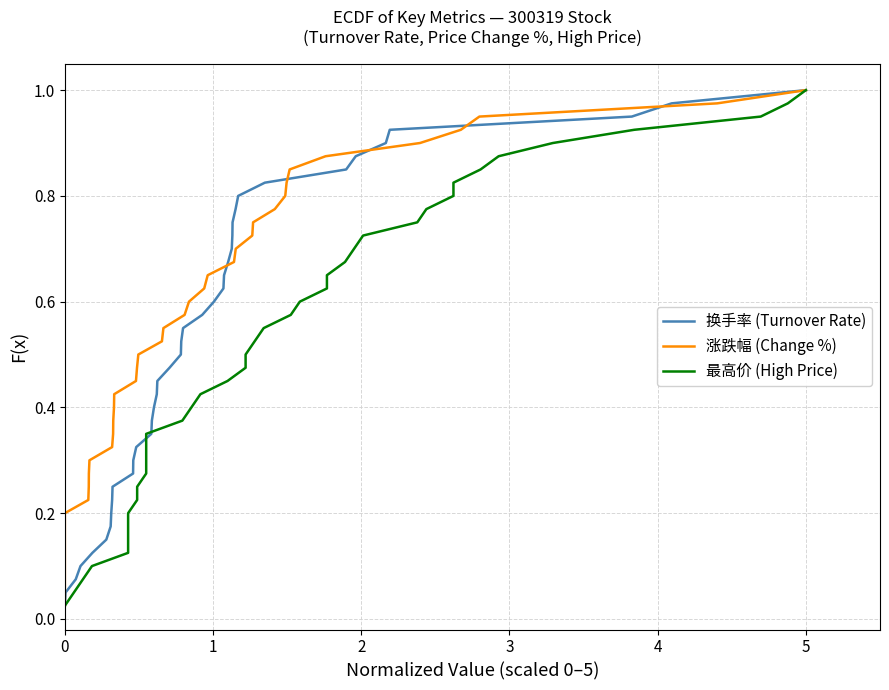

Reading right to left, transcribe all the data shown in this chart.

换手率 (Turnover Rate): 1.0	1.0	0.9	0.9	0.9	0.9	0.8	0.8	0.8	0.8	0.8	0.7	0.7	0.7	0.7	0.6	0.6	0.6	0.6	0.5	0.5	0.5	0.5	0.4	0.4	0.4	0.3	0.3	0.3	0.3	0.2	0.2	0.2	0.2	0.1	0.1	0.1	0.1	0.1	0.0
涨跌幅 (Change %): 1.0	1.0	0.9	0.9	0.9	0.9	0.8	0.8	0.8	0.8	0.8	0.7	0.7	0.7	0.7	0.6	0.6	0.6	0.6	0.5	0.5	0.5	0.5	0.4	0.4	0.4	0.3	0.3	0.3	0.3	0.2	0.2	0.2	0.2	0.1	0.1	0.1	0.1	0.1	0.0
最高价 (High Price): 1.0	1.0	0.9	0.9	0.9	0.9	0.8	0.8	0.8	0.8	0.8	0.7	0.7	0.7	0.7	0.6	0.6	0.6	0.6	0.5	0.5	0.5	0.5	0.4	0.4	0.4	0.3	0.3	0.3	0.3	0.2	0.2	0.2	0.2	0.1	0.1	0.1	0.1	0.1	0.0